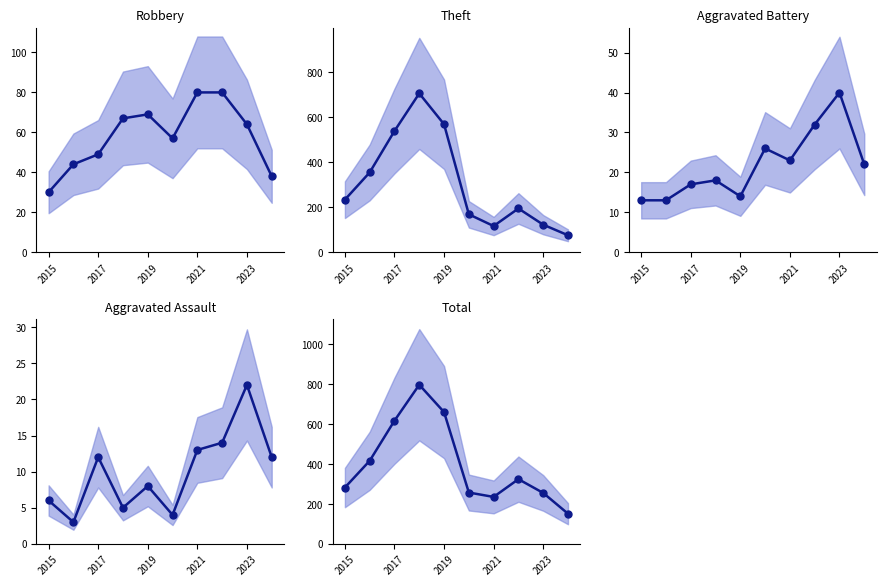

Rank the series at 2023 from lowest to highest value.

Aggravated Assault (mean), Aggravated Battery (mean), Robbery (mean), Theft (mean), Total (mean)